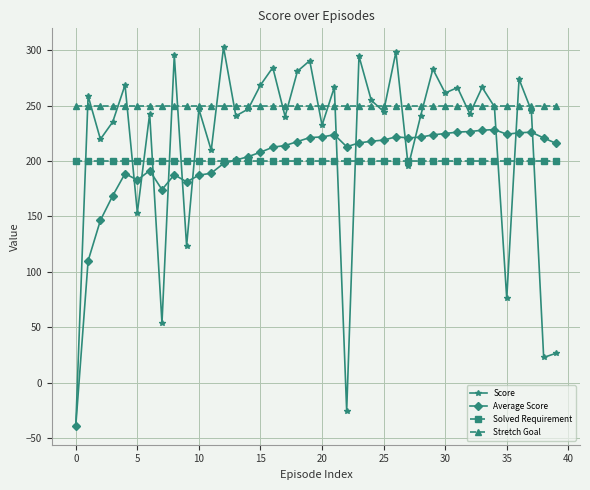

What are all the series names shown in the legend?

Score, Average Score, Solved Requirement, Stretch Goal